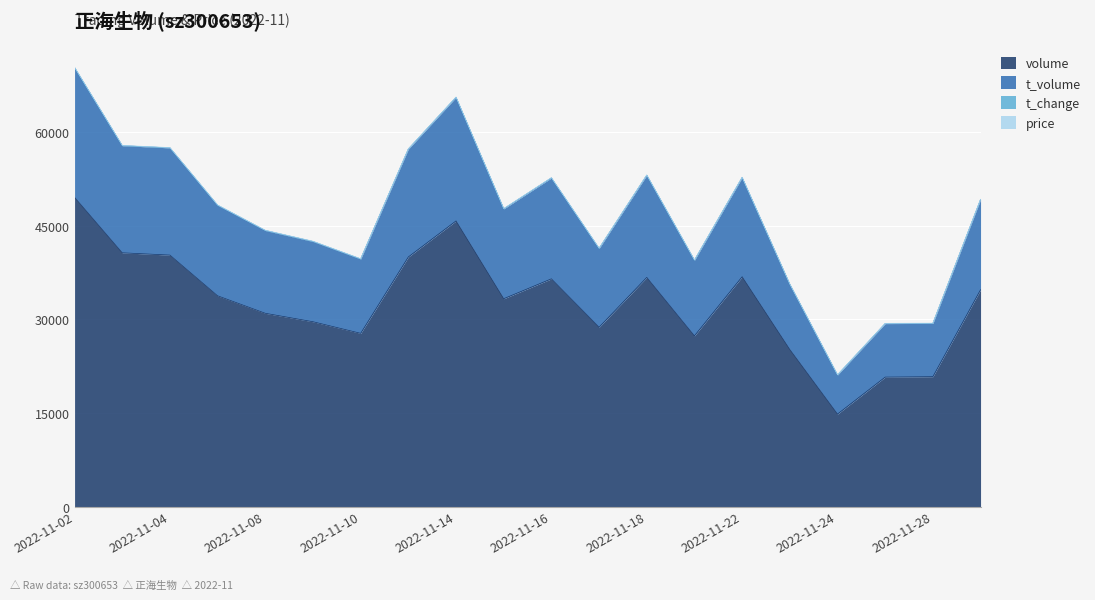

The value of volume at 2022-11-10 is 61465.1. True or false?

False